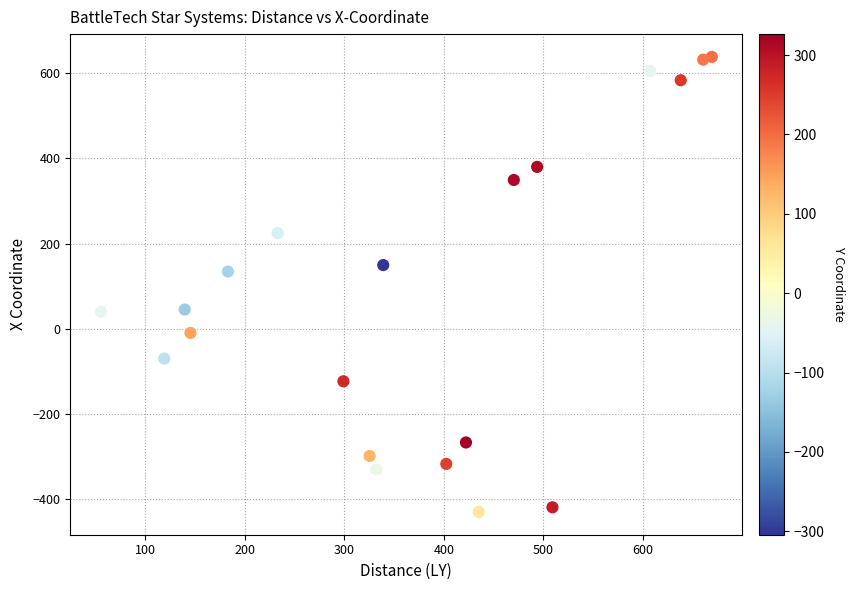

What is the range of X values (max minus min)?

613.9